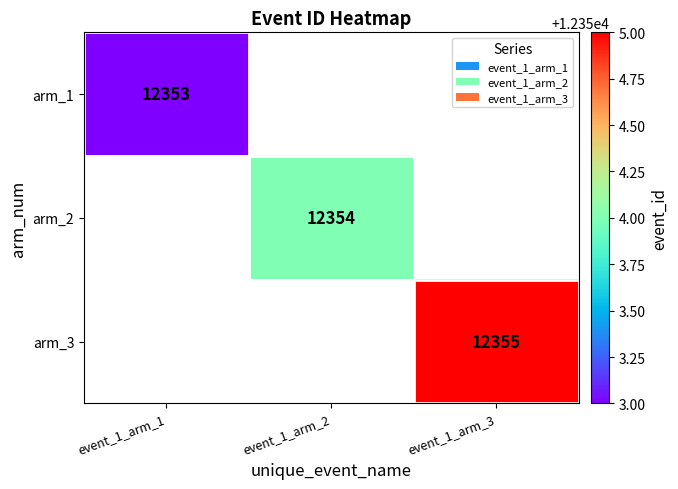

The arm_2 series shows 12354 at event_1_arm_2. True or false?

True